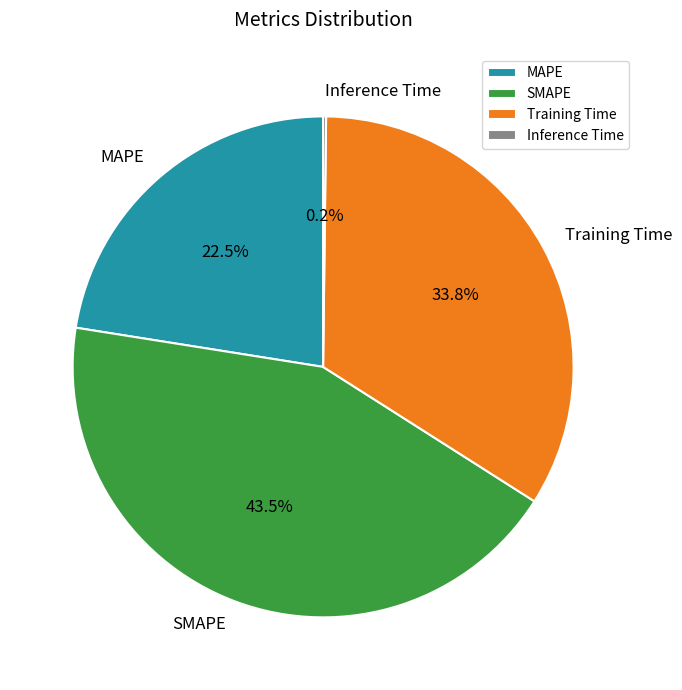

What is the largest slice in the pie chart?

SMAPE